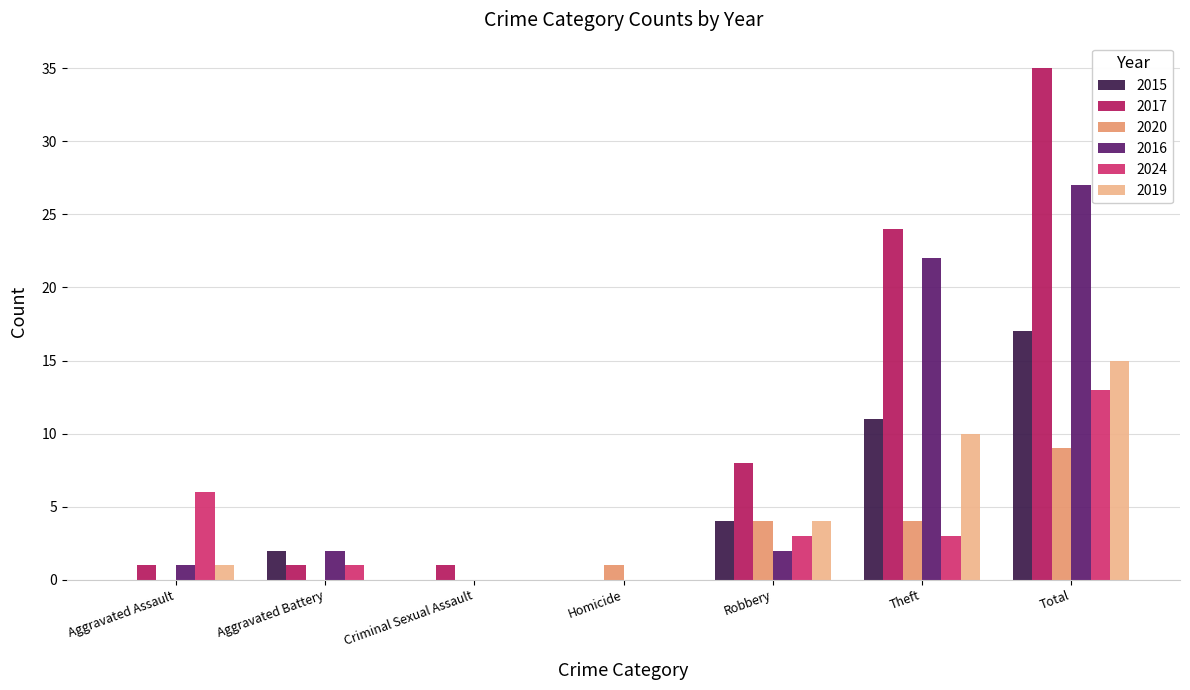

What is the sum of the 2016 values at Aggravated Assault and Robbery?

3